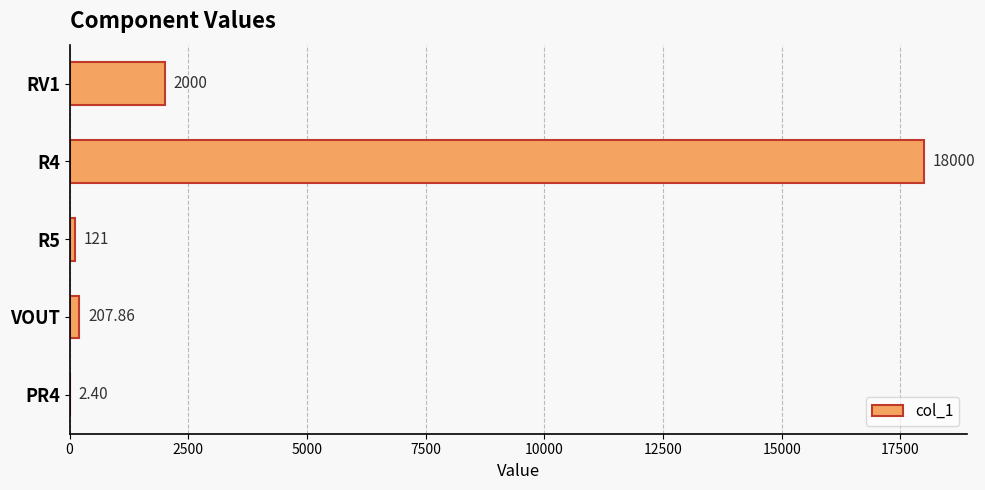

Which has a higher value, RV1 or R5?

RV1